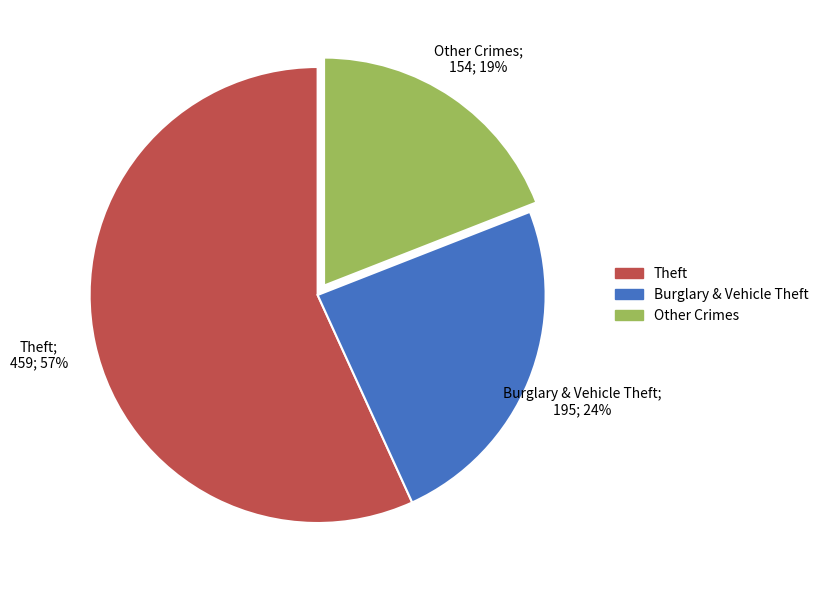

Approximately how many times larger is the value at Burglary & Vehicle Theft compared to Other Crimes?

1.3